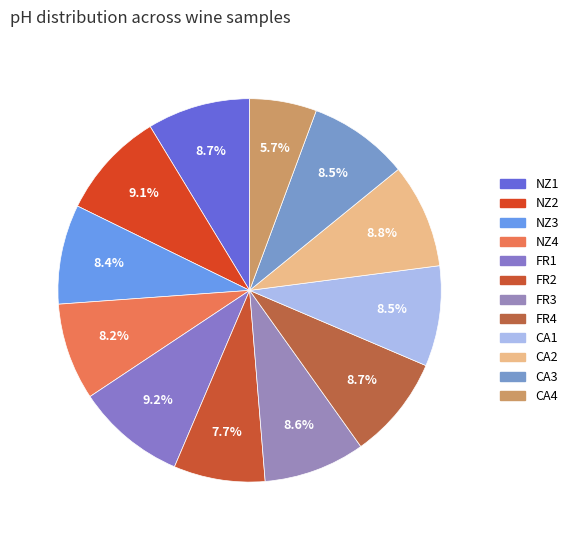

What is the smallest slice in the pie chart?

CA4